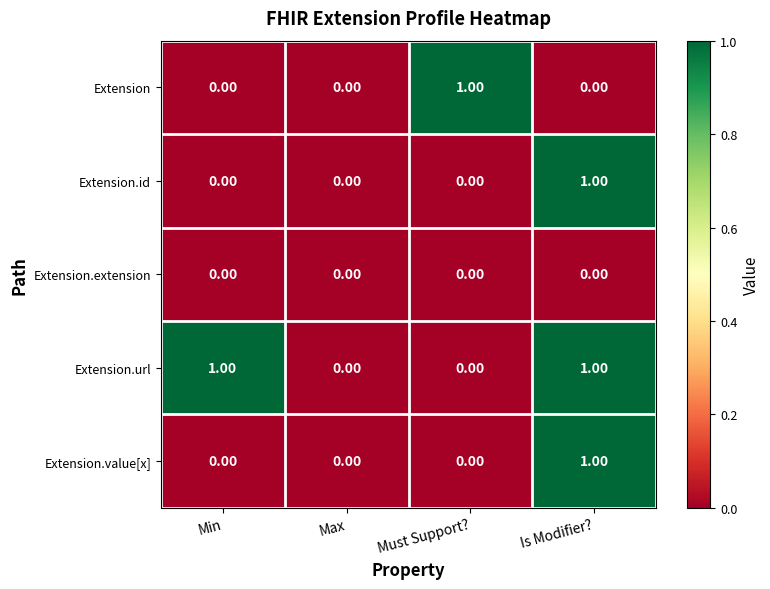

At which category is the sum across all series the highest?

Is Modifier?